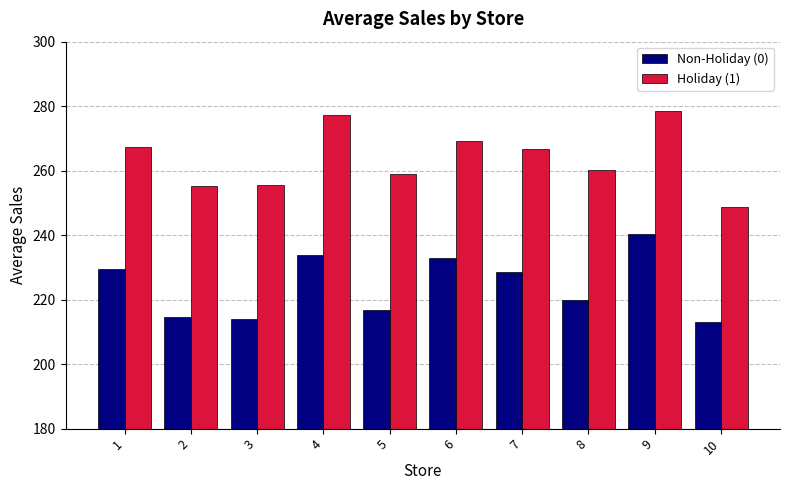

What is the difference between the second highest and second lowest values in the Non-Holiday (0) series?

20.0